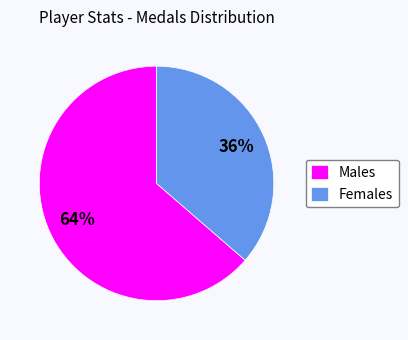

Rank the categories by value from highest to lowest.

Males, Females